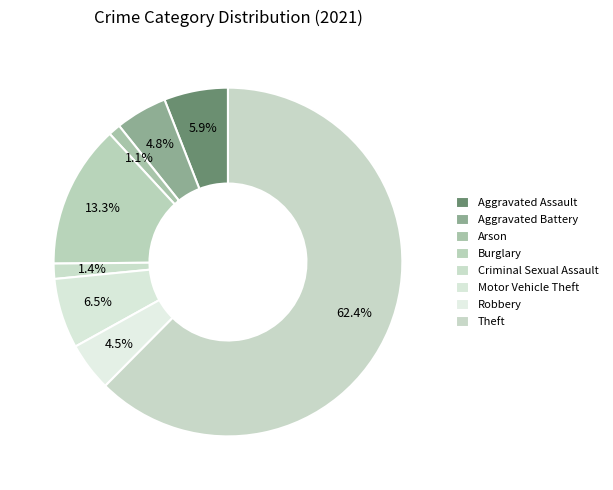

The Theft slice represents 50% of the pie. True or false?

False